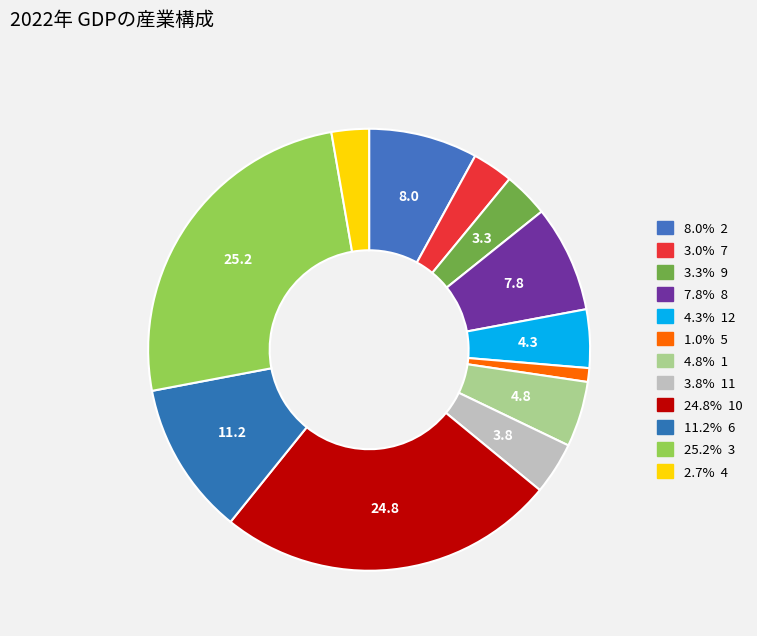

Count the number of slices in the pie.

12